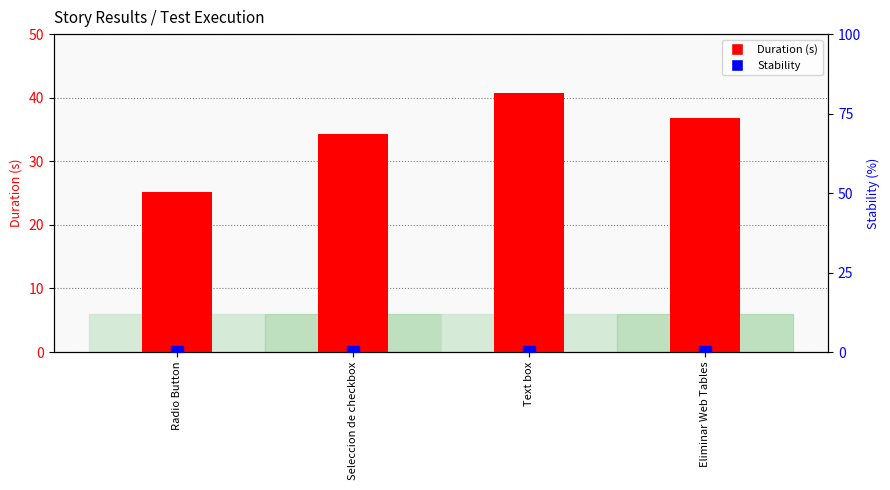

Reading right to left, extract all data points from this chart.

Duration (s): 36.9	40.8	34.2	25.1
Stability: 0.0	0.0	0.0	0.0